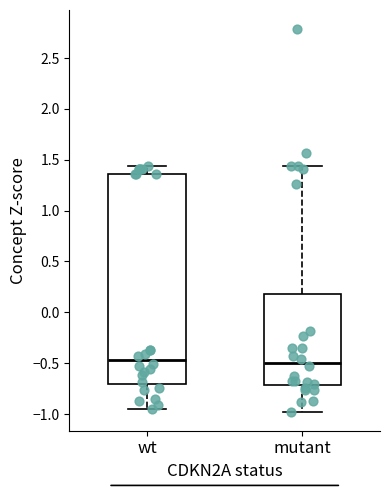

Reading left to right, read every box against the y-axis: the position of its median line, the range the box covers, and the ends of its whiskers. The values are not printed on the chart, so give them approximately, as read against the axis.

wt: median -0.45, box -0.70 to 1.35, whiskers -0.95 to 1.45
mutant: median -0.50, box -0.70 to 0.20, whiskers -1.00 to 1.45